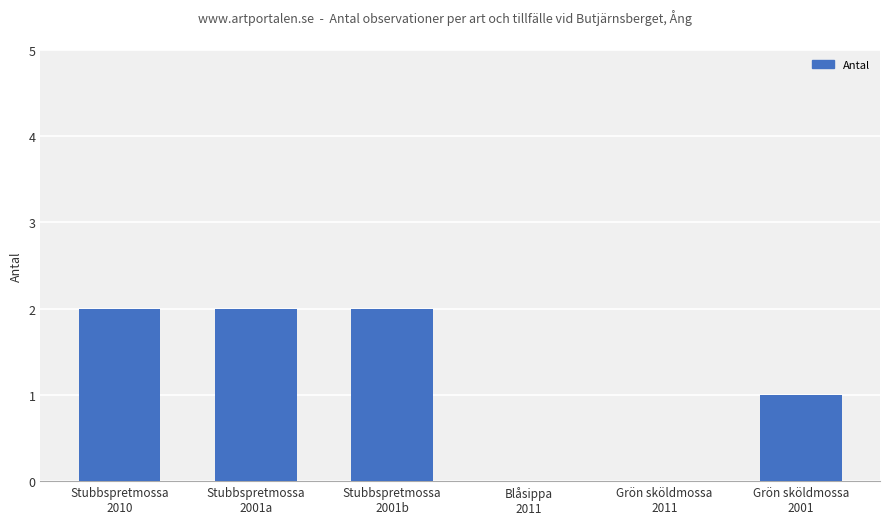

The chart shows a value of 1 at Grön sköldmossa
2011. True or false?

False